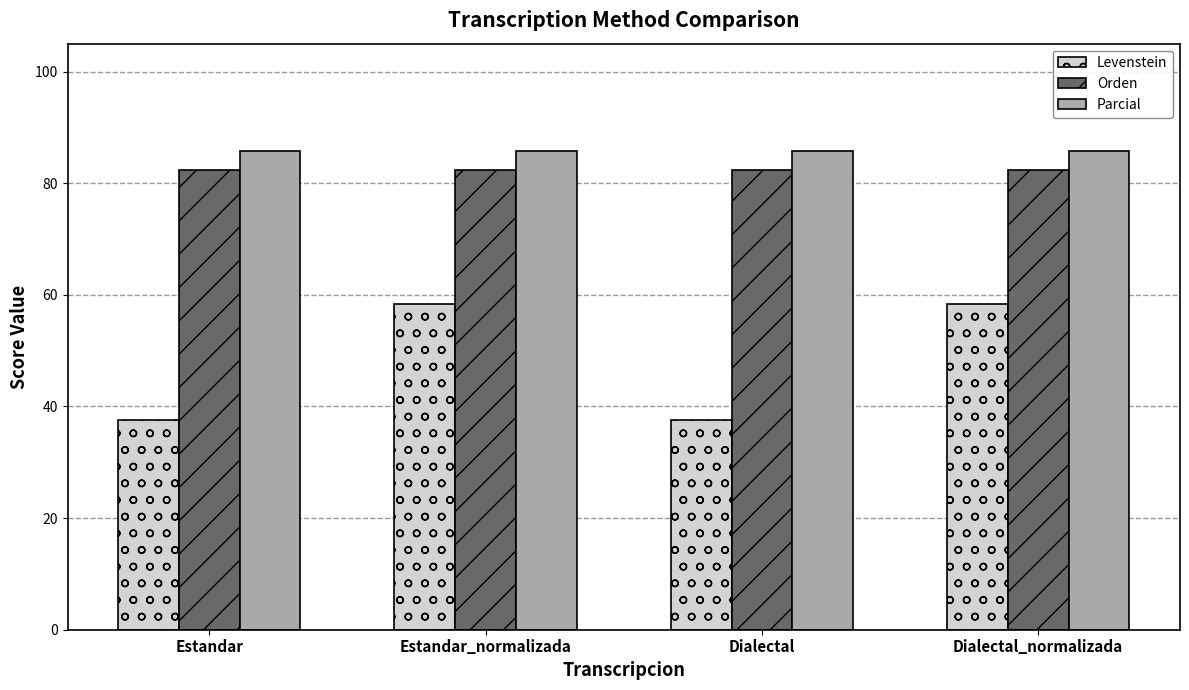

What is the maximum value shown in the chart?

85.7